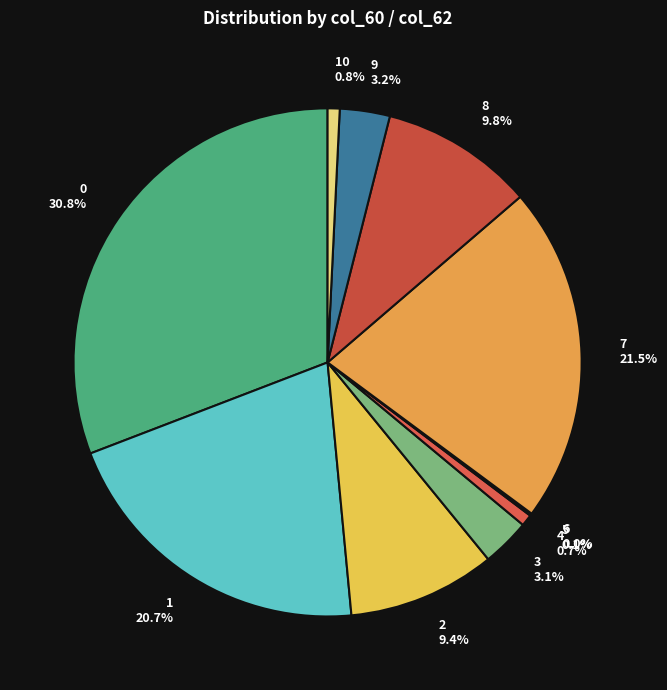

The 10 slice represents 1% of the pie. True or false?

True